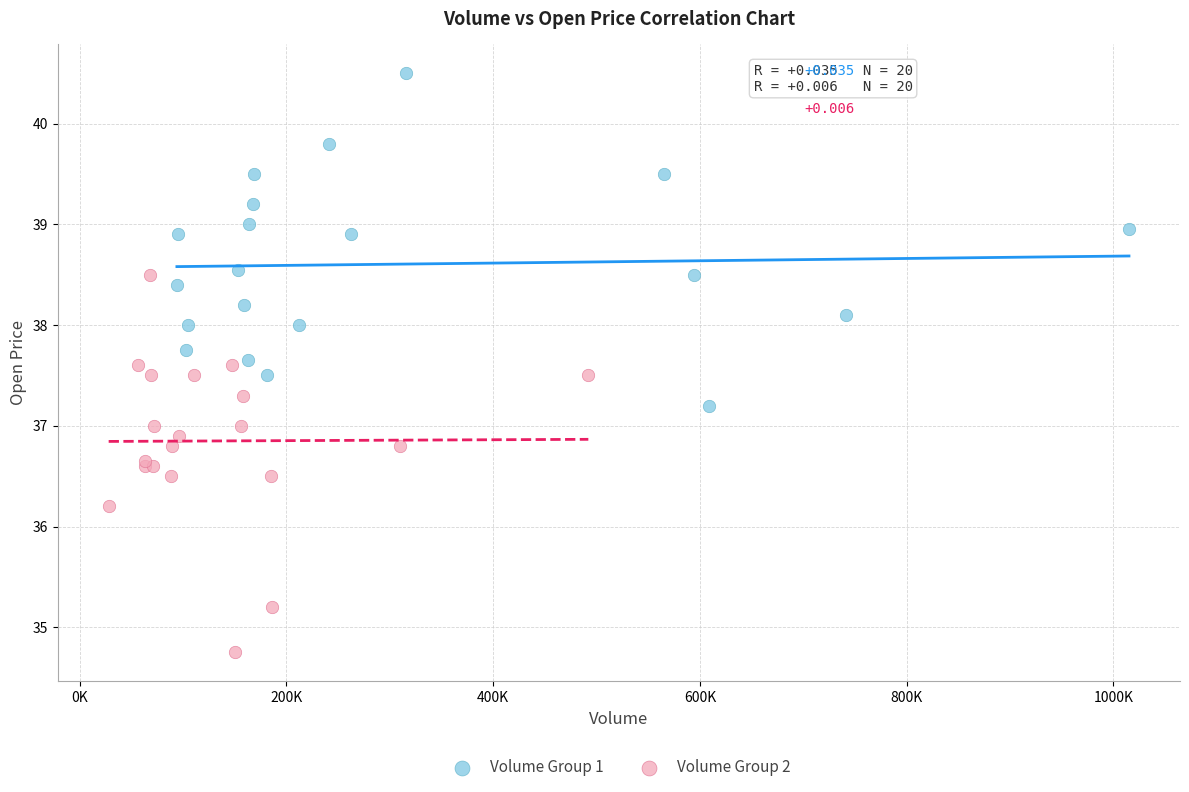

Which series reaches the minimum Y coordinate?

Volume Group 2